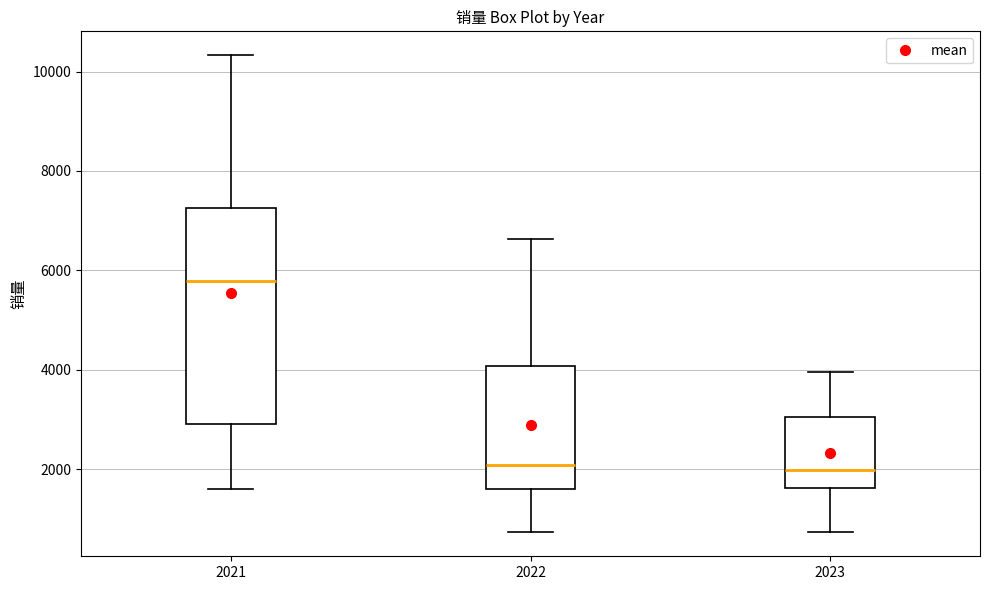

Reading left to right, transcribe this box plot: for each box, give where its median line is, the range the box spans, and where its two whiskers end, as read against the y-axis. The values are not printed on the chart, so give them approximately, as read against the axis.

2021: median 5800, box 3000 to 7200, whiskers 1600 to 10400
2022: median 2000, box 1600 to 4000, whiskers 800 to 6600
2023: median 2000, box 1600 to 3000, whiskers 800 to 4000